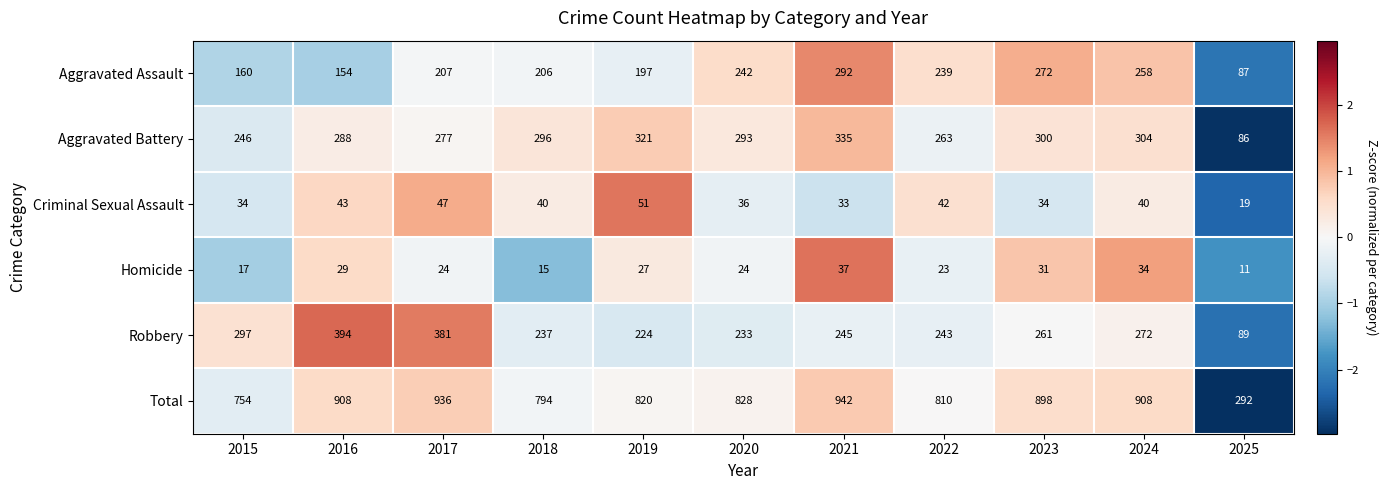

What is the difference between the maximum and minimum values in the Total series?

650